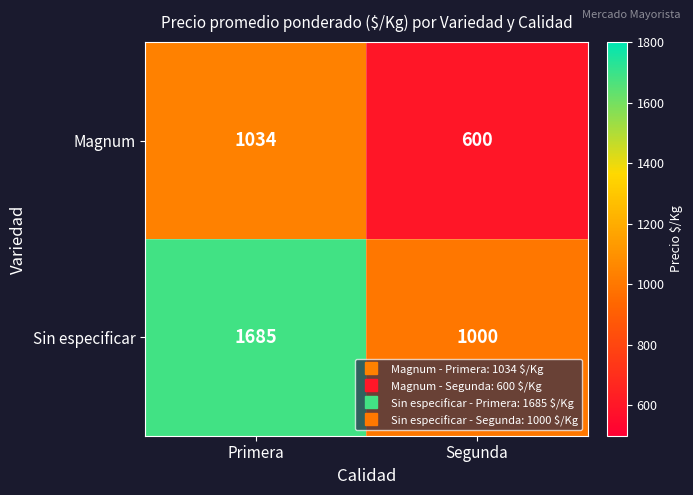

True or false: Sin especificar has a value of 2927 at Primera.

False